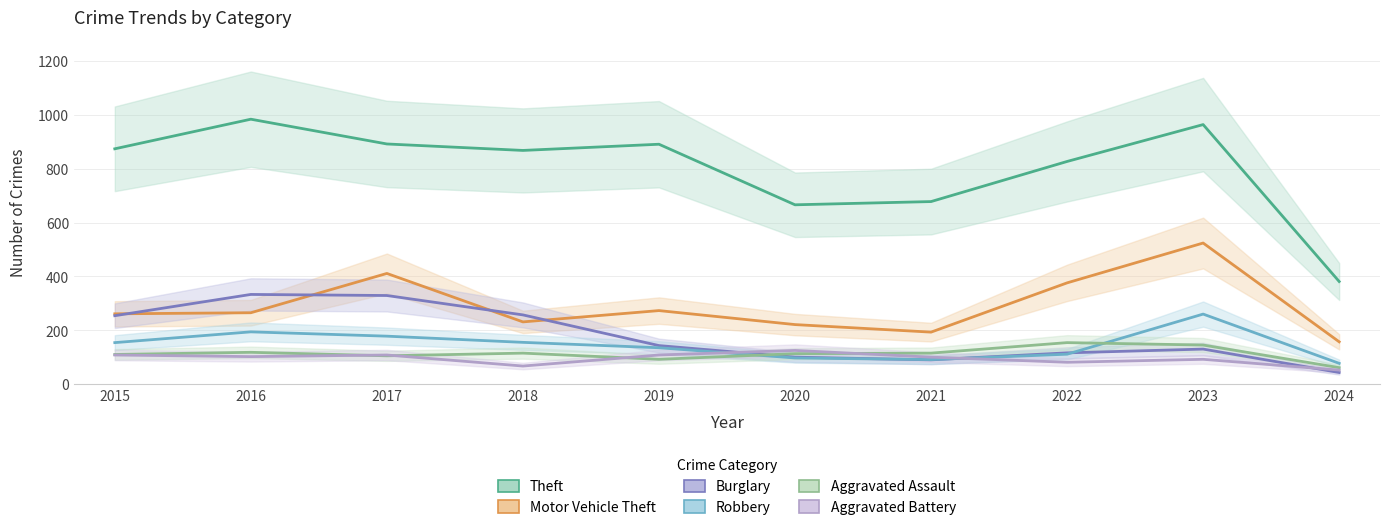

True or false: Burglary has a value of 43 at 2024.

True